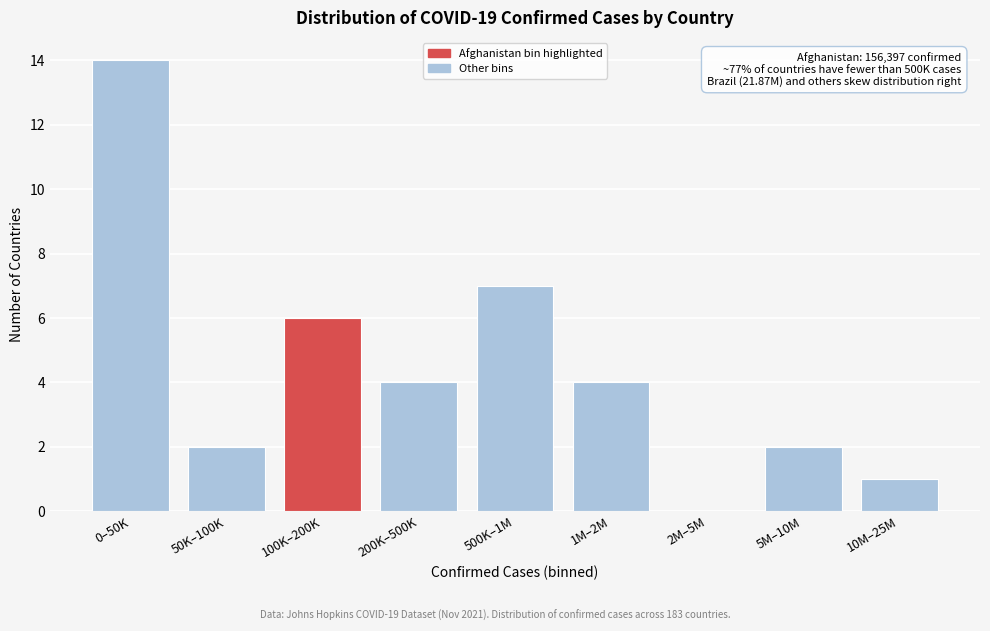

Reading right to left, what are all the values shown in this chart?

10M–25M=1	5M–10M=2	2M–5M=0	1M–2M=4	500K–1M=7	200K–500K=4	100K–200K=6	50K–100K=2	0–50K=14